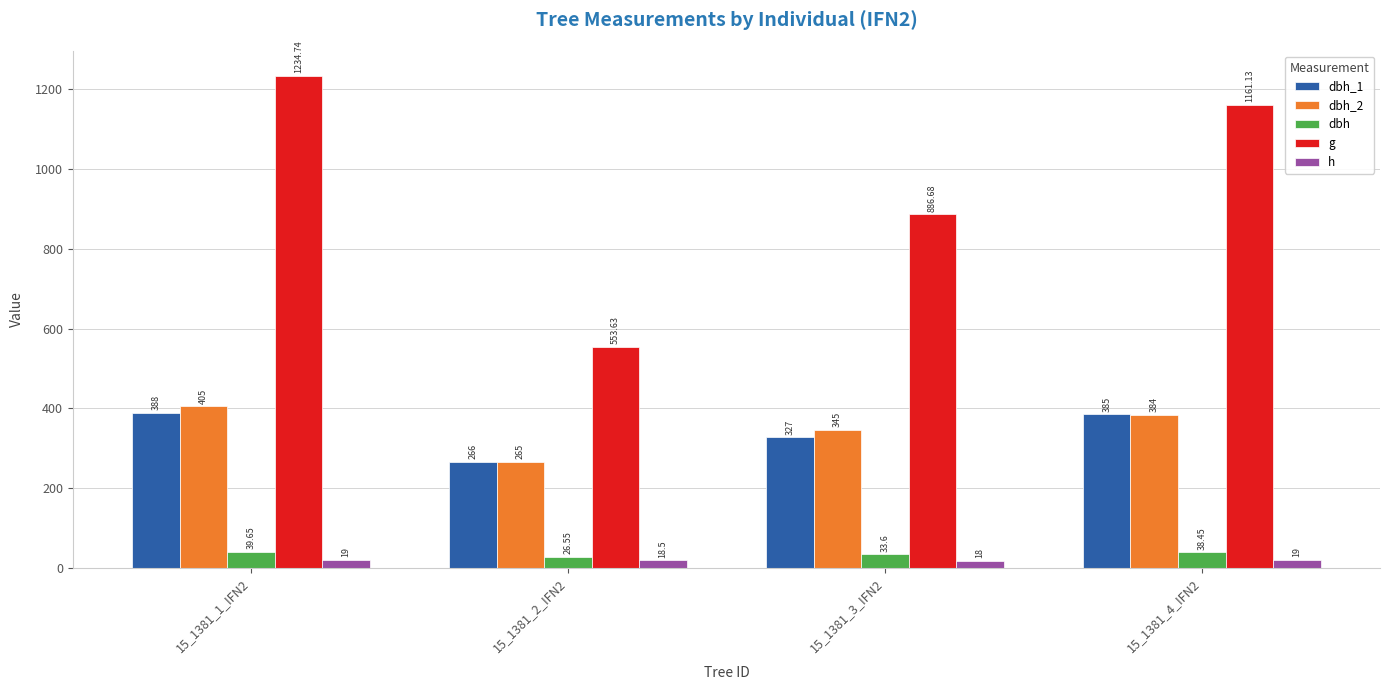

Which series has the largest range (max minus min)?

g